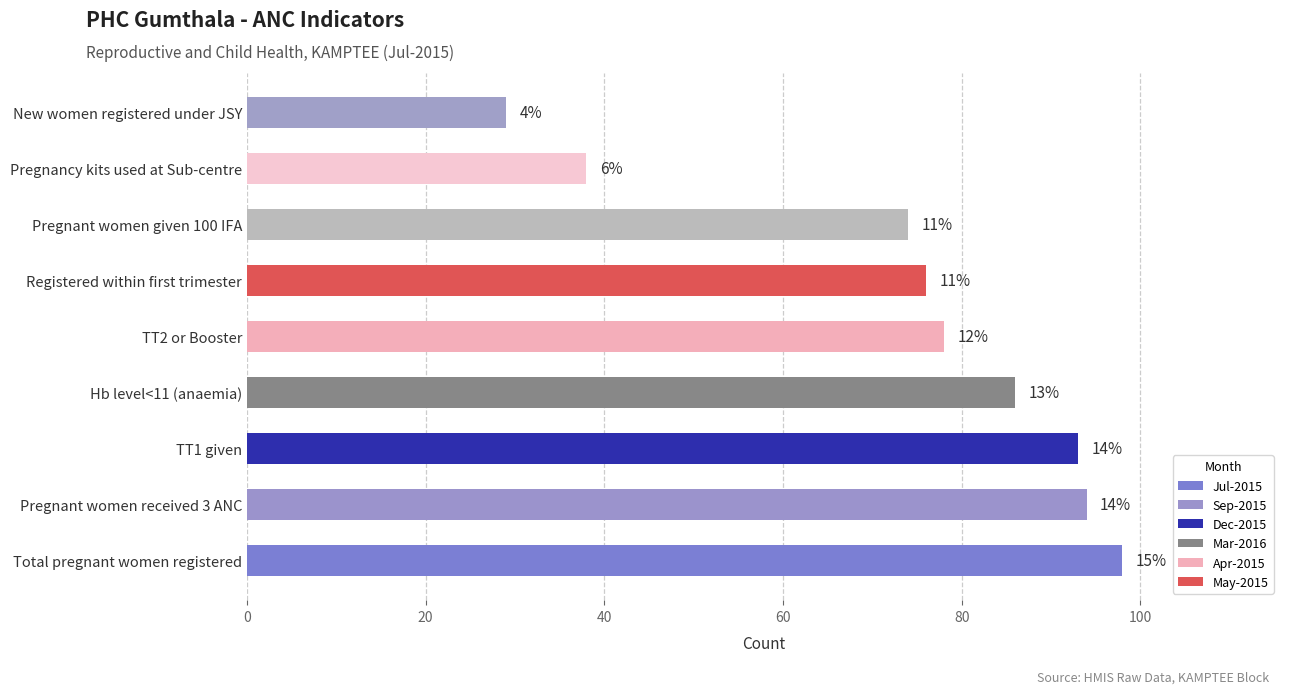

Are the bars horizontal?

Yes